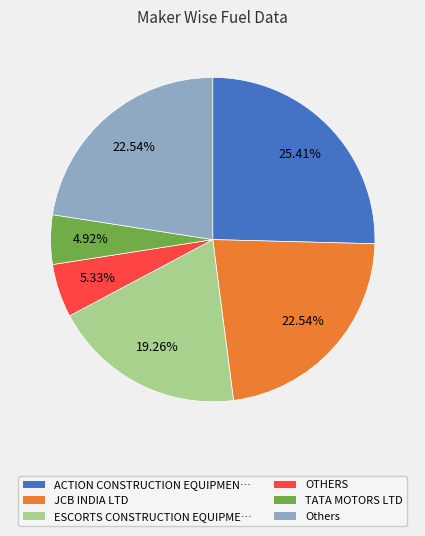

To the nearest percent, what is the difference between the largest and smallest slice percentages?

20%